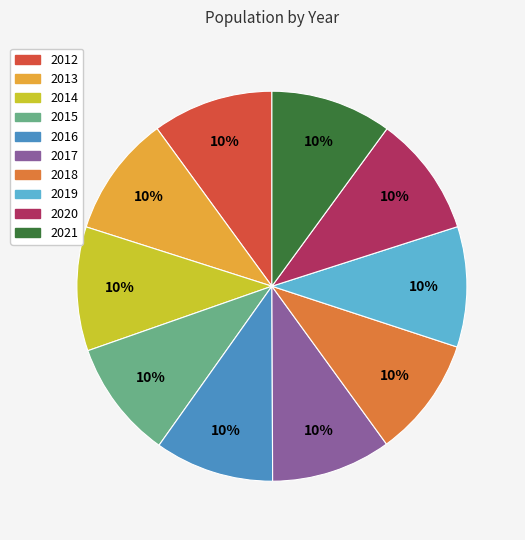

To the nearest percent, what portion does 2019 represent?

10%